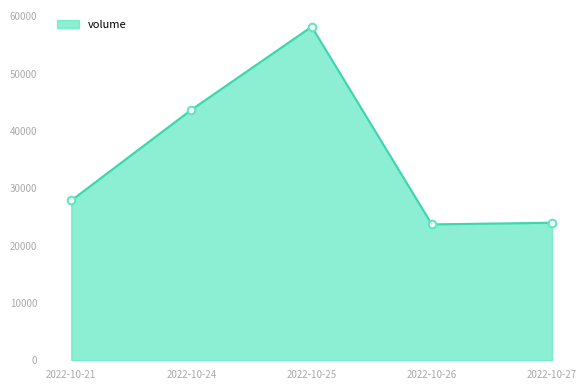

Which has a higher value, 2022-10-21 or 2022-10-25?

2022-10-25